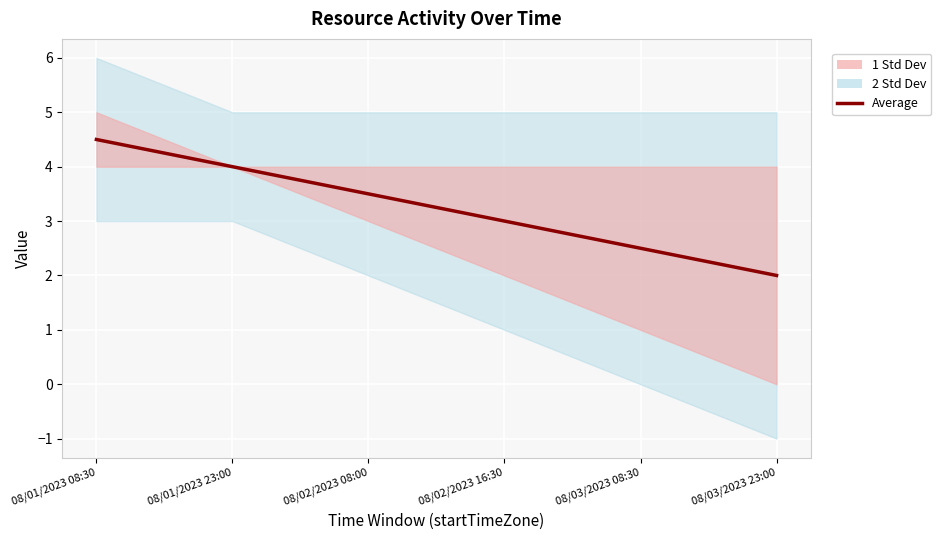

The value at 08/01/2023 08:30 is 6.0. True or false?

False